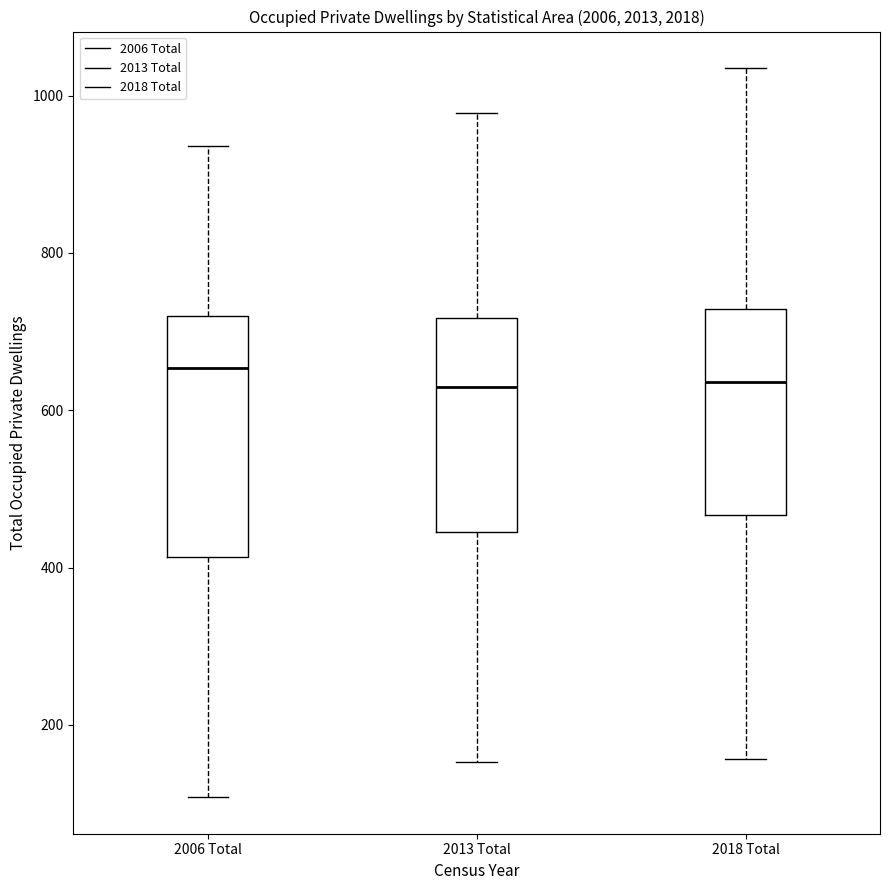

Reading left to right, transcribe this box plot: for each box, give where its median line is, the range the box spans, and where its two whiskers end, as read against the y-axis. The values are not printed on the chart, so give them approximately, as read against the axis.

2006 Total: median 660, box 420 to 720, whiskers 100 to 940
2013 Total: median 640, box 440 to 720, whiskers 160 to 980
2018 Total: median 640, box 460 to 720, whiskers 160 to 1040